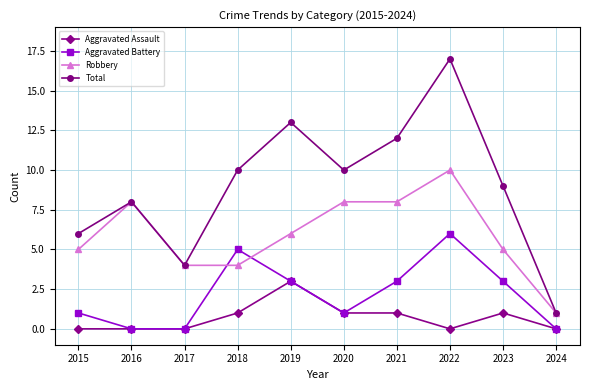

What are all the series names shown in the legend?

Aggravated Assault, Aggravated Battery, Robbery, Total